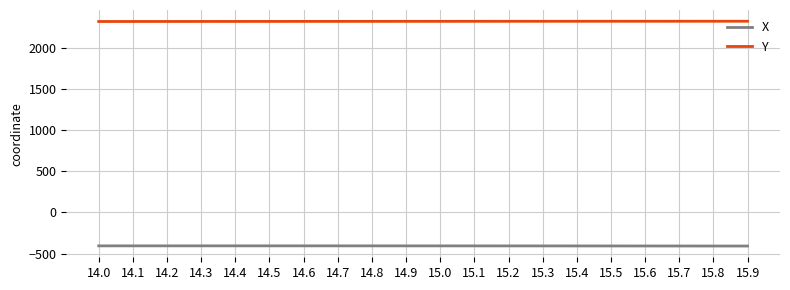

The value of X at 14.3 is -406.3. True or false?

True